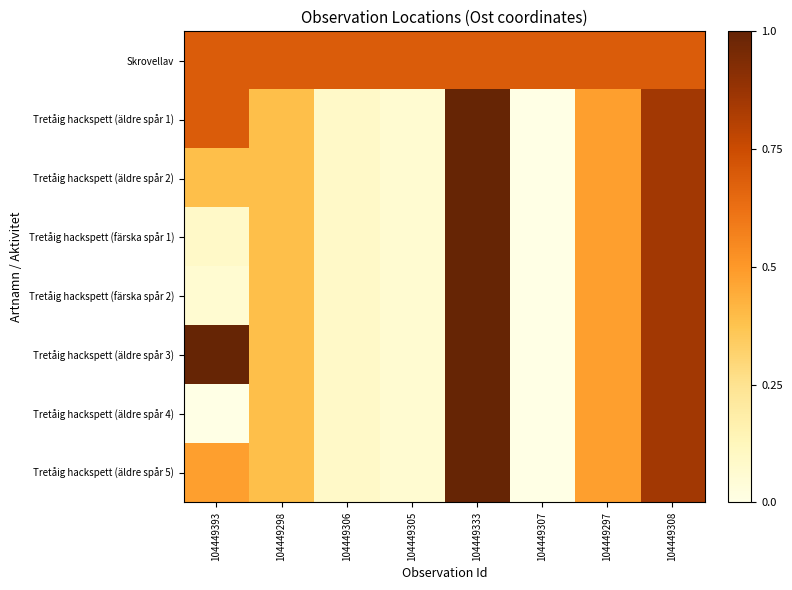

Which series has the largest total across all categories?

Skrovellav